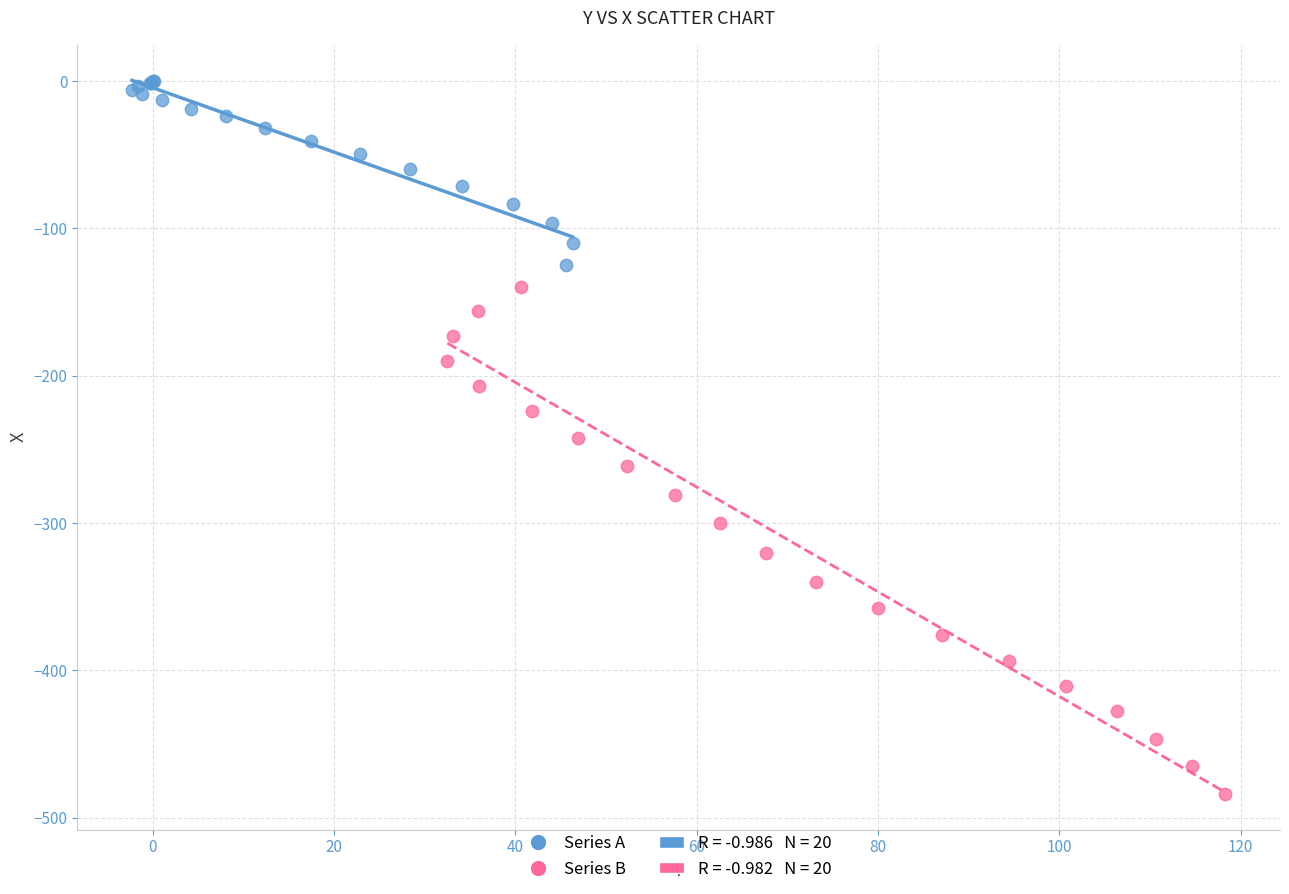

Which series contains the lowest Y value?

Series B